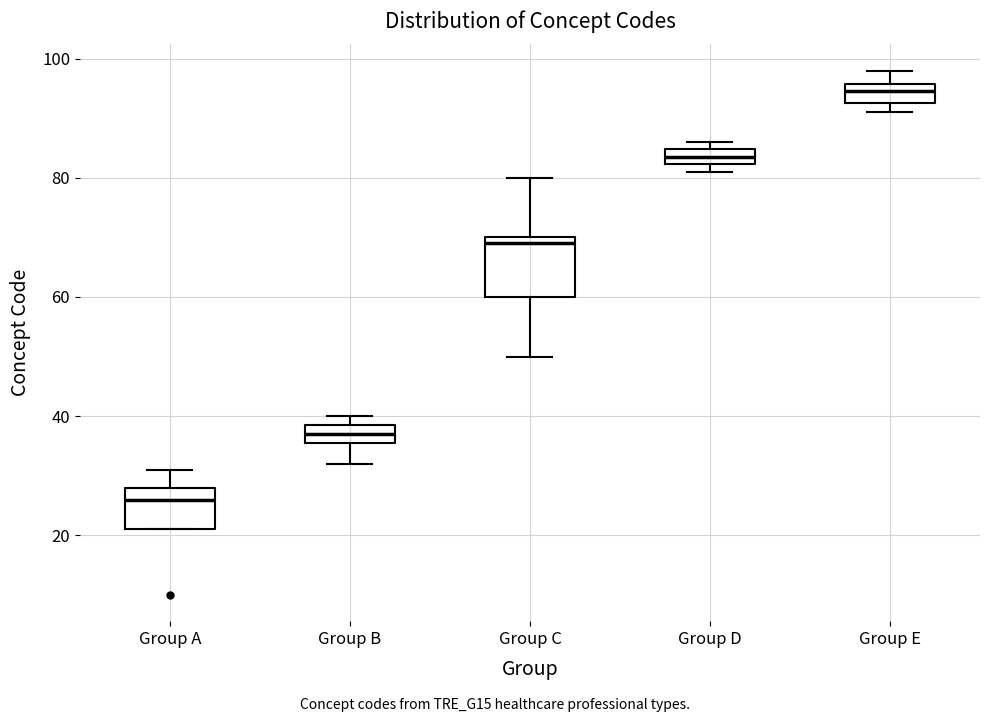

Where is the upper edge of the box for Group D on the y-axis? The values are not printed on the chart, so give them approximately, as read against the axis.

84